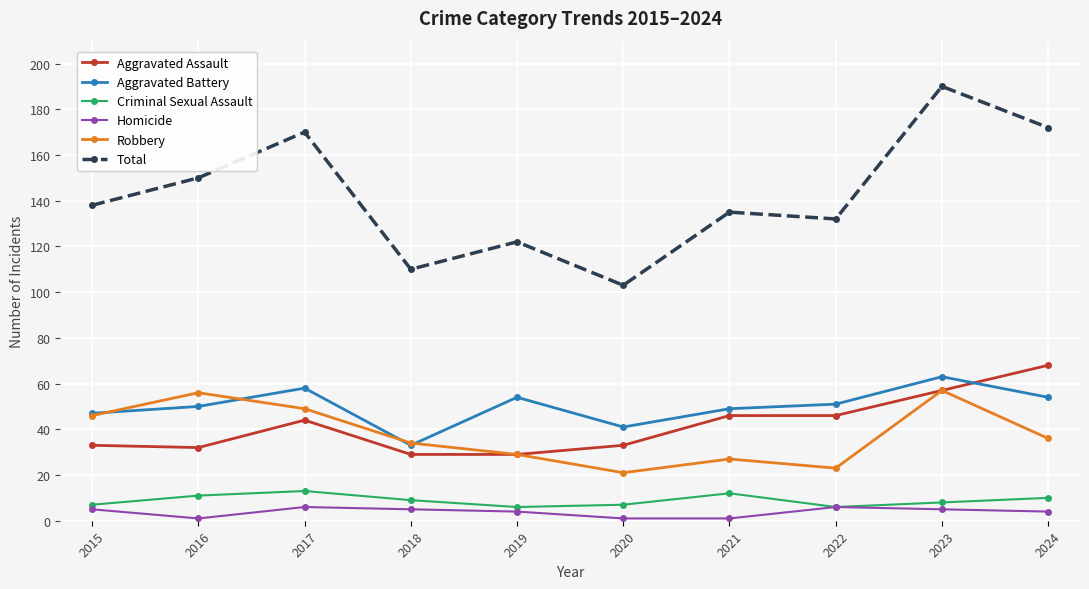

What is the difference between the Homicide values at 2019 and 2022?

2